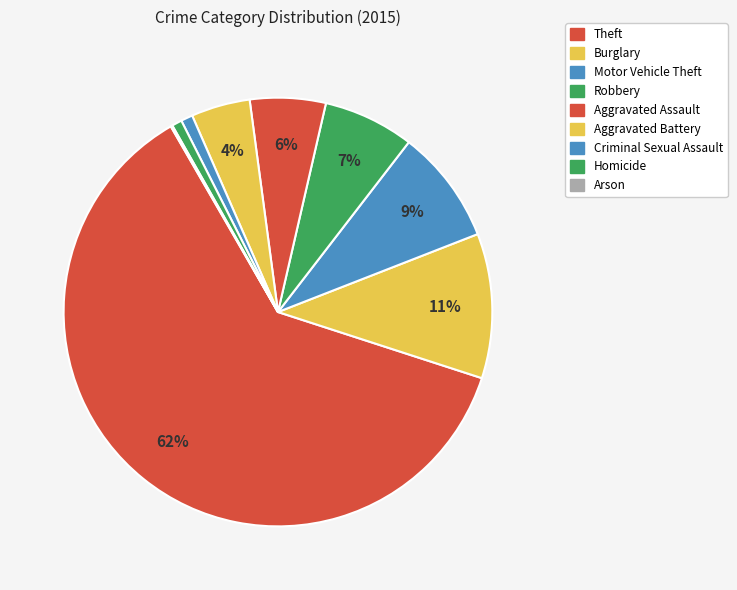

Which slice is the largest?

Theft